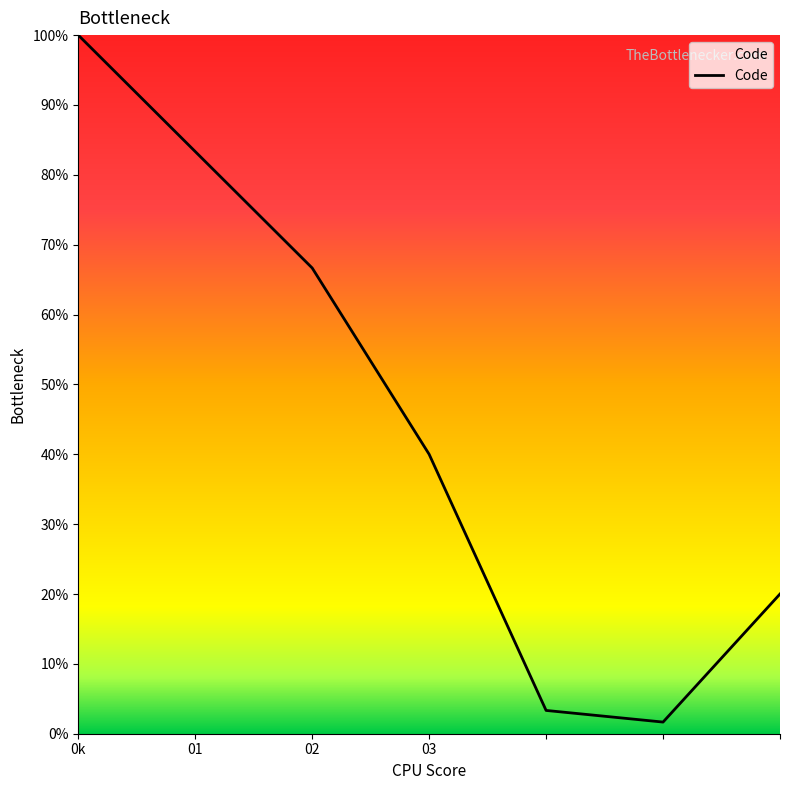

Does the chart display data point markers on the line(s)?

No